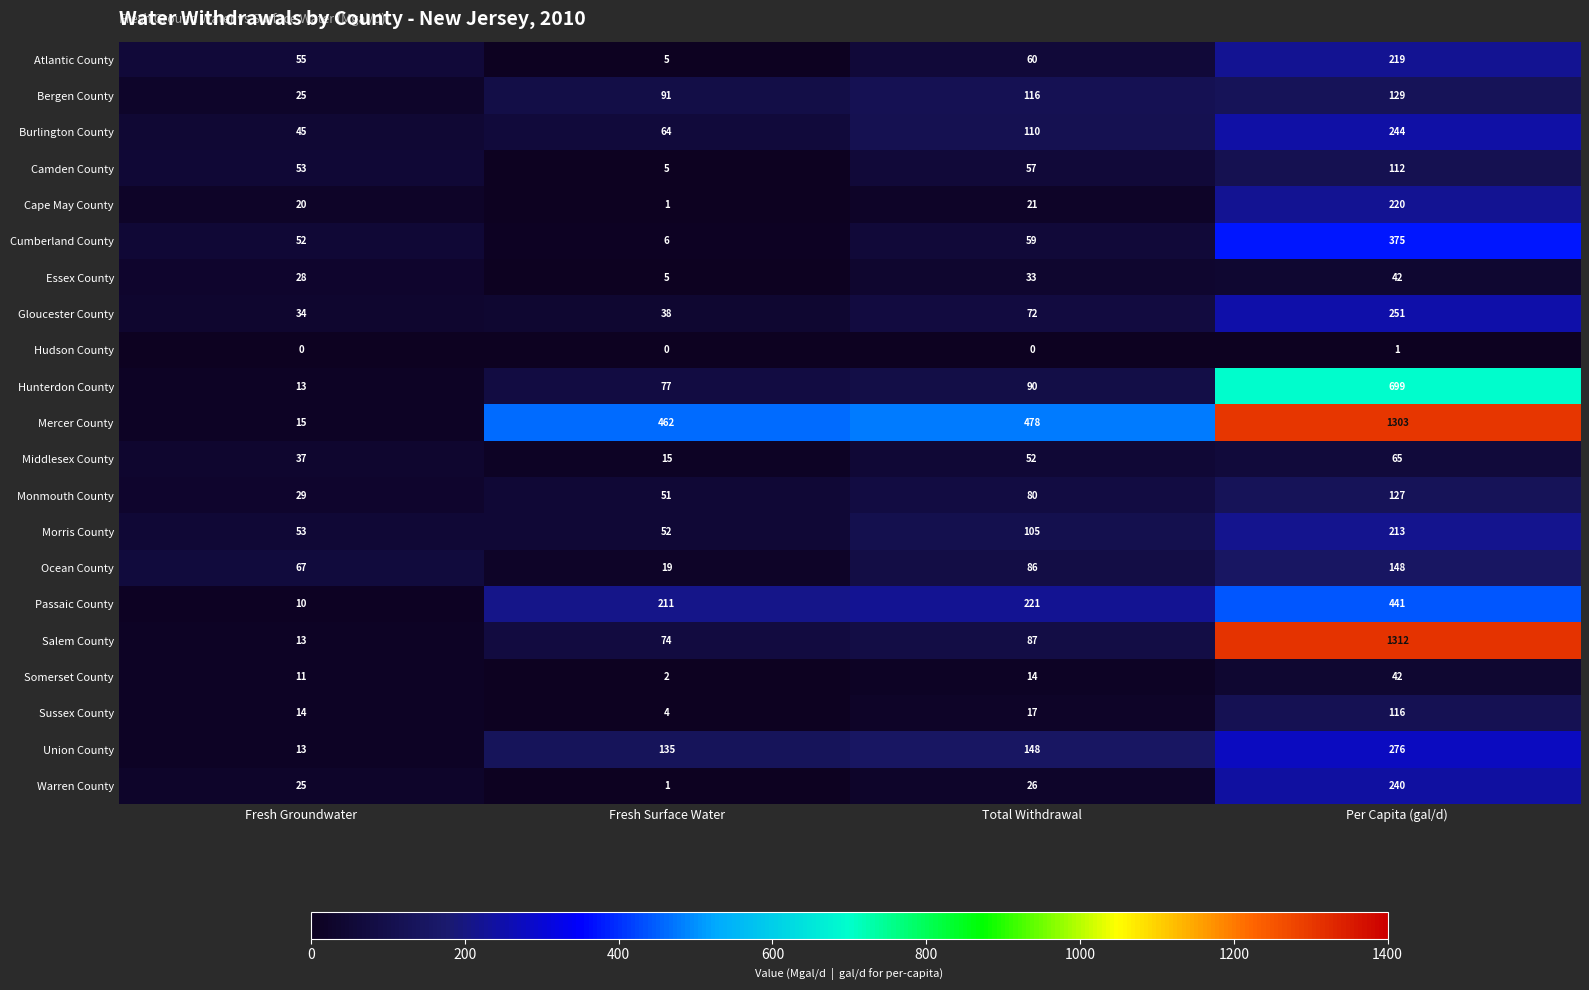

What is the difference between the maximum and minimum values in the Cumberland County series?

369